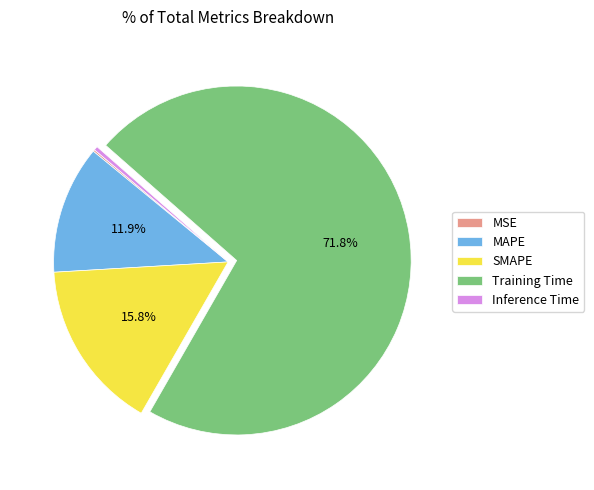

Which category has the biggest portion of the pie?

Training Time